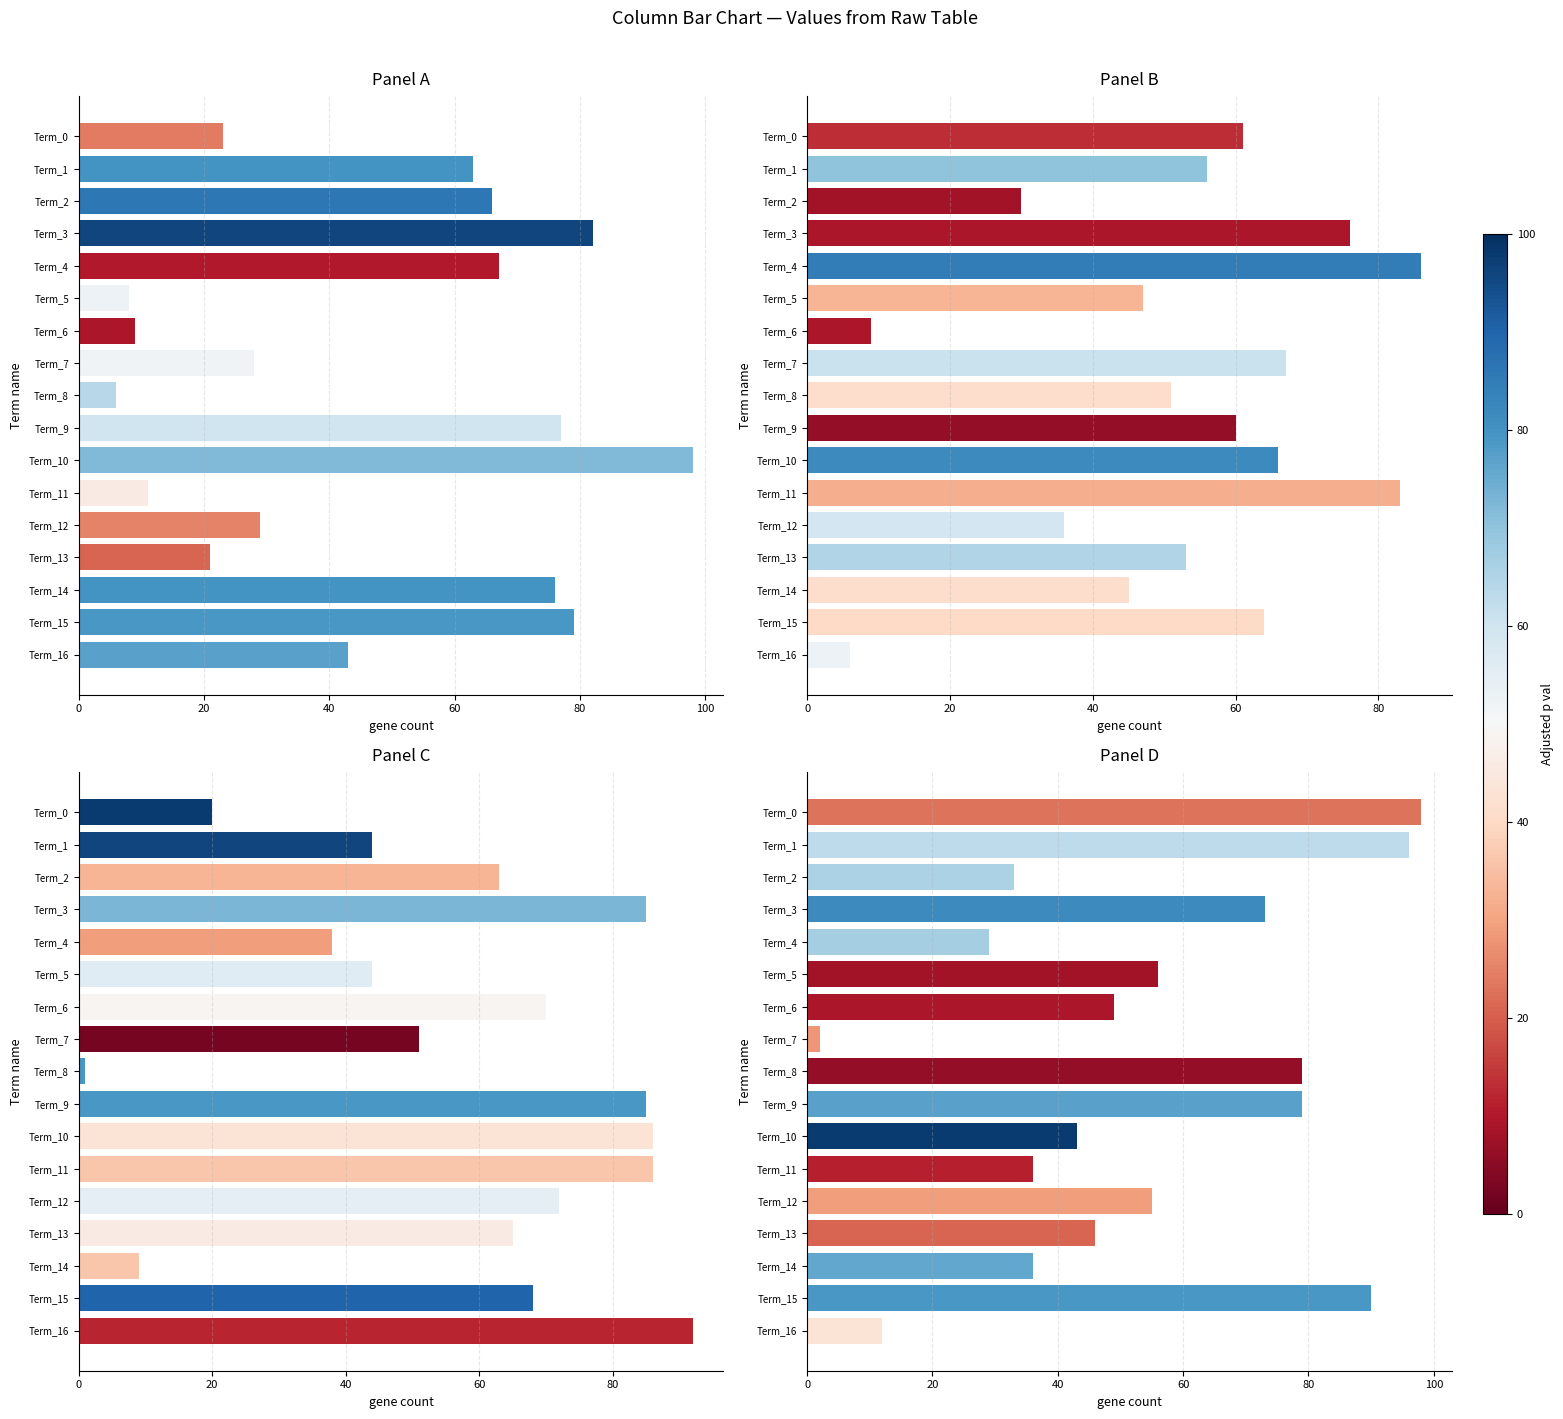

How many data points in col_7 are less than 43?

8